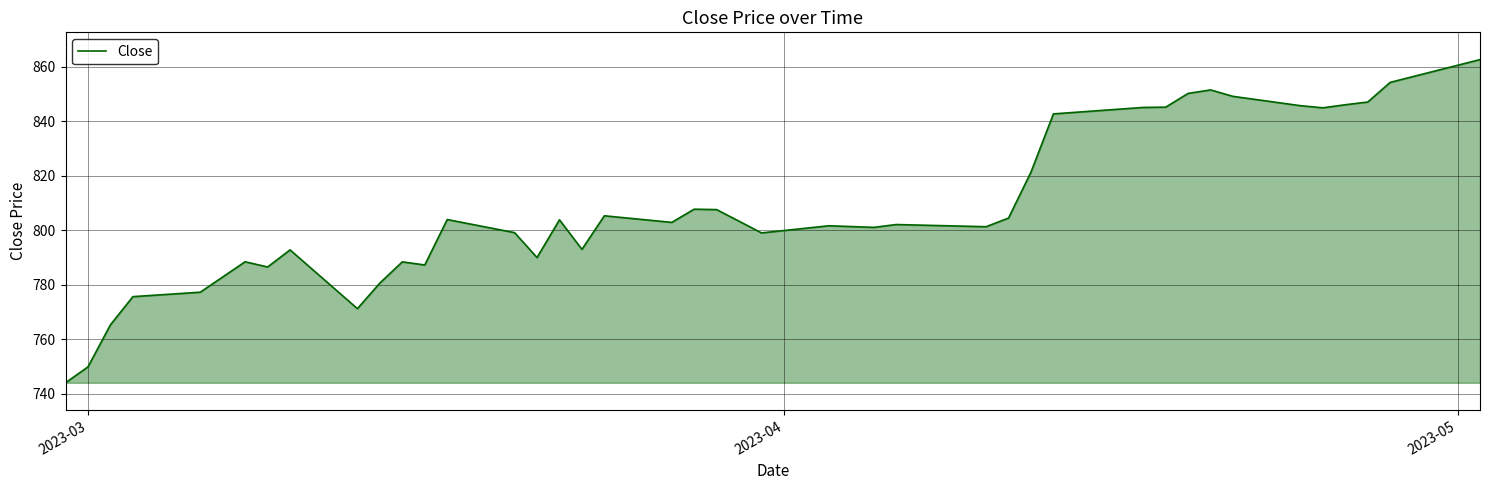

What is the greatest value displayed?

862.5